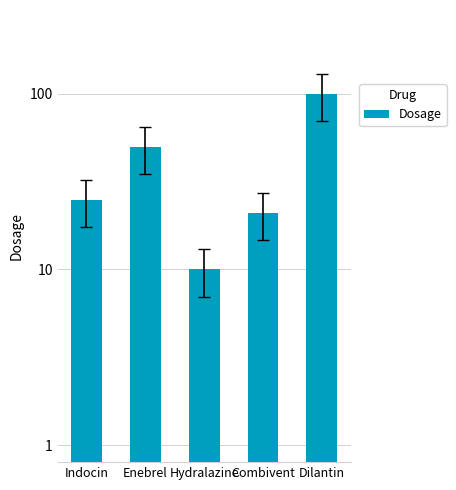

At which category does the chart reach its minimum across all series?

Hydralazine